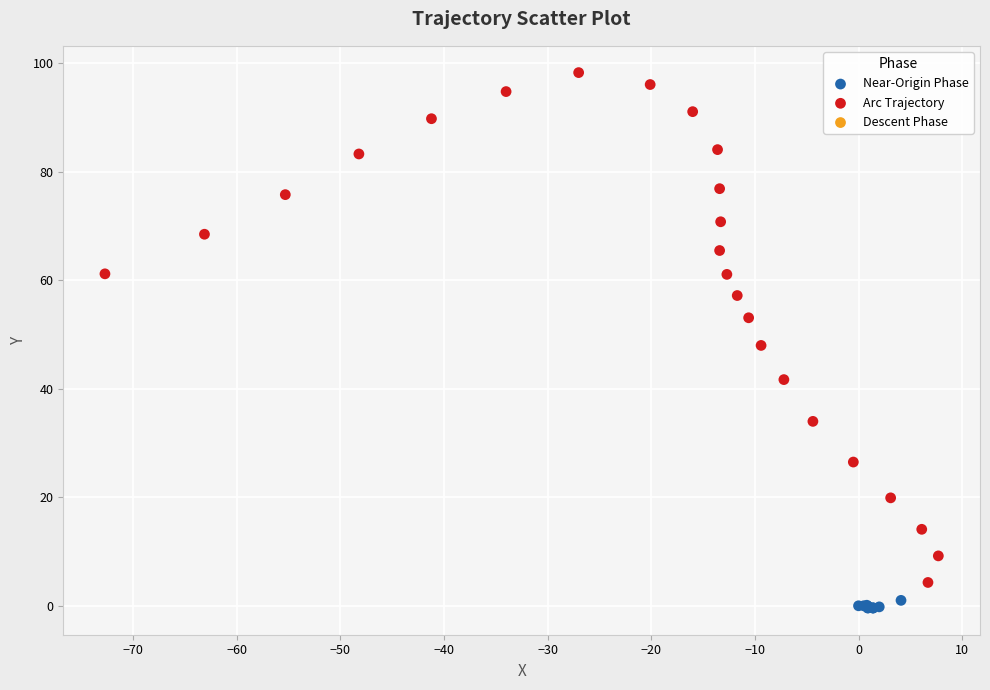

Which series contains the lowest Y value?

Near-Origin Phase